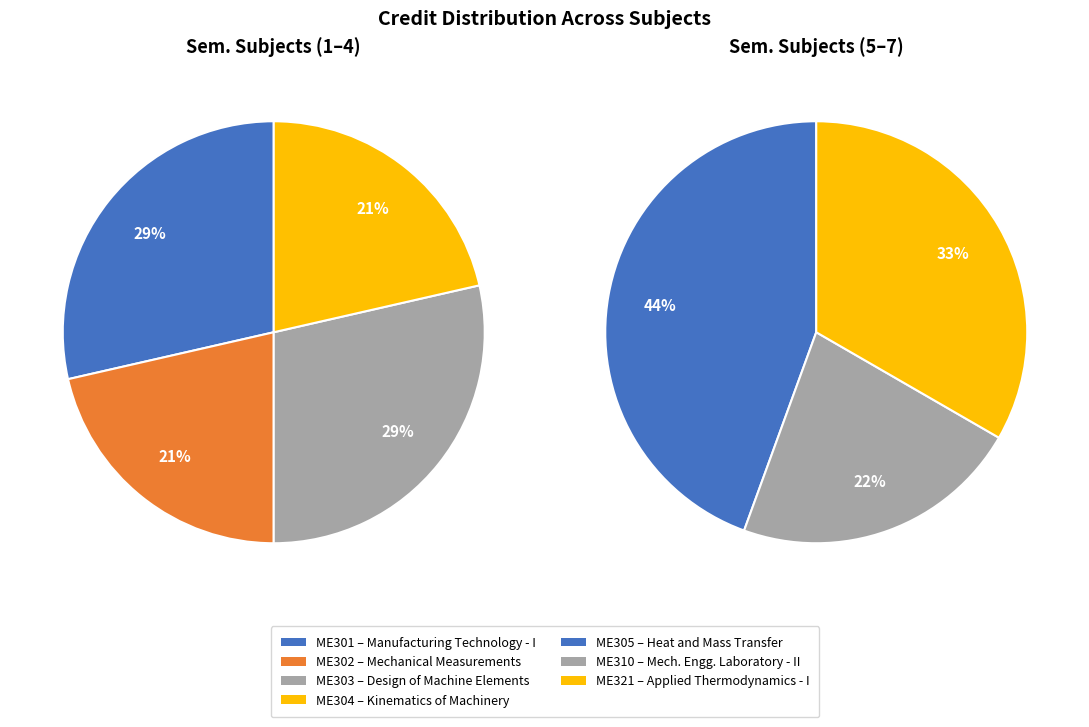

True or false: Design of Machine Elements accounts for 12% of the total.

False